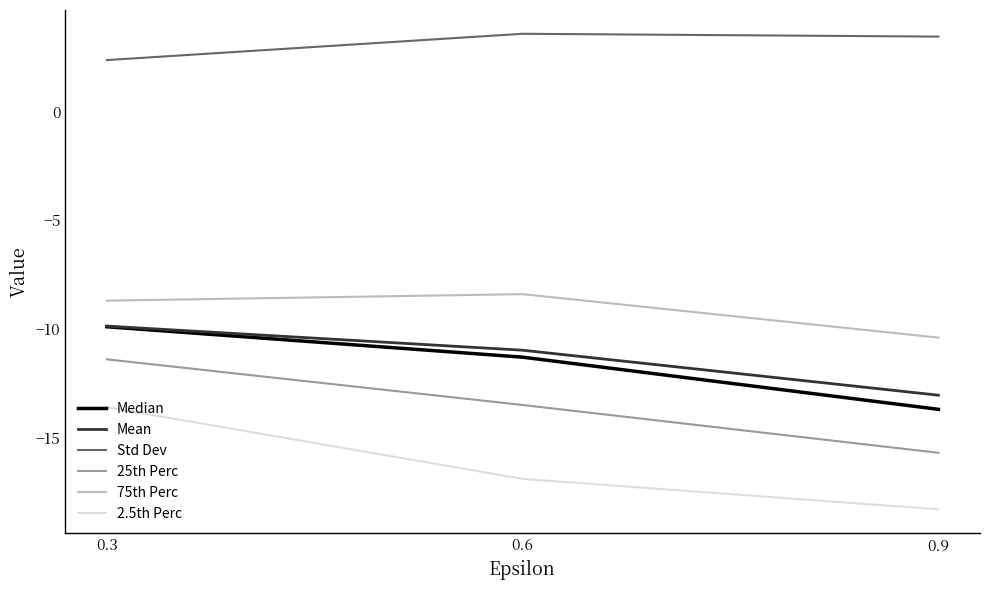

What is the difference between the maximum and minimum values in the 25th Perc series?

4.3